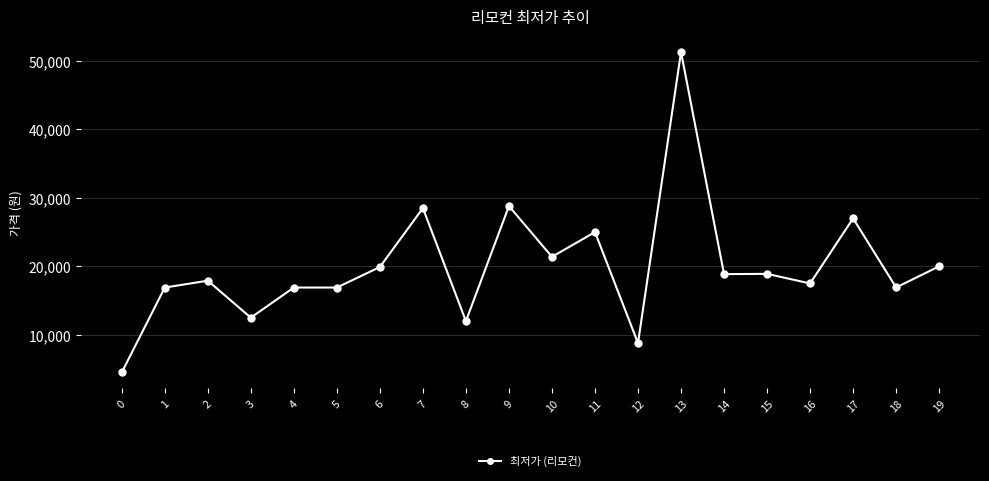

What is the ratio of the value at 4 to the value at 5?

1.0